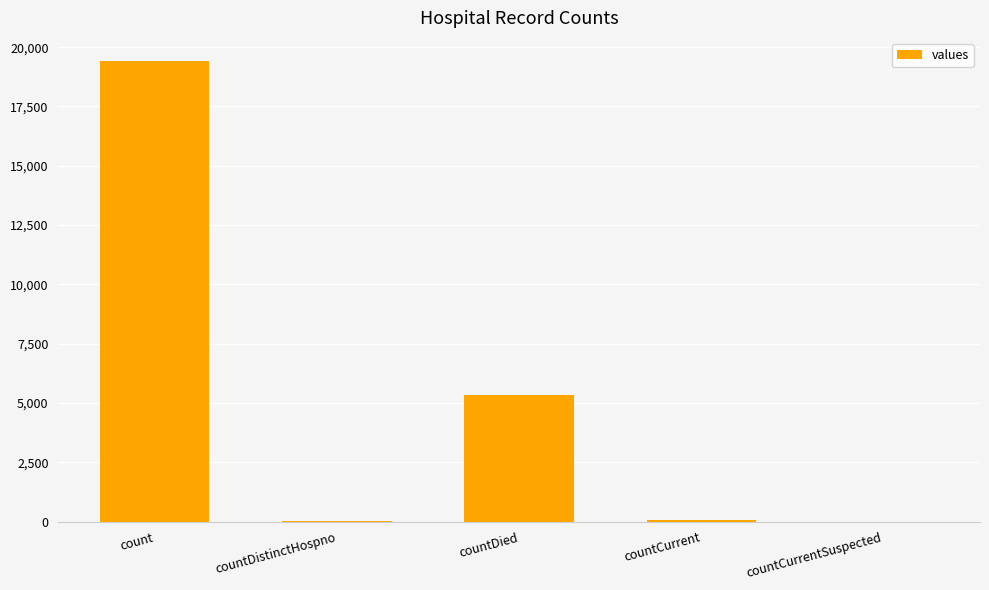

What is the sum of all values?

24875